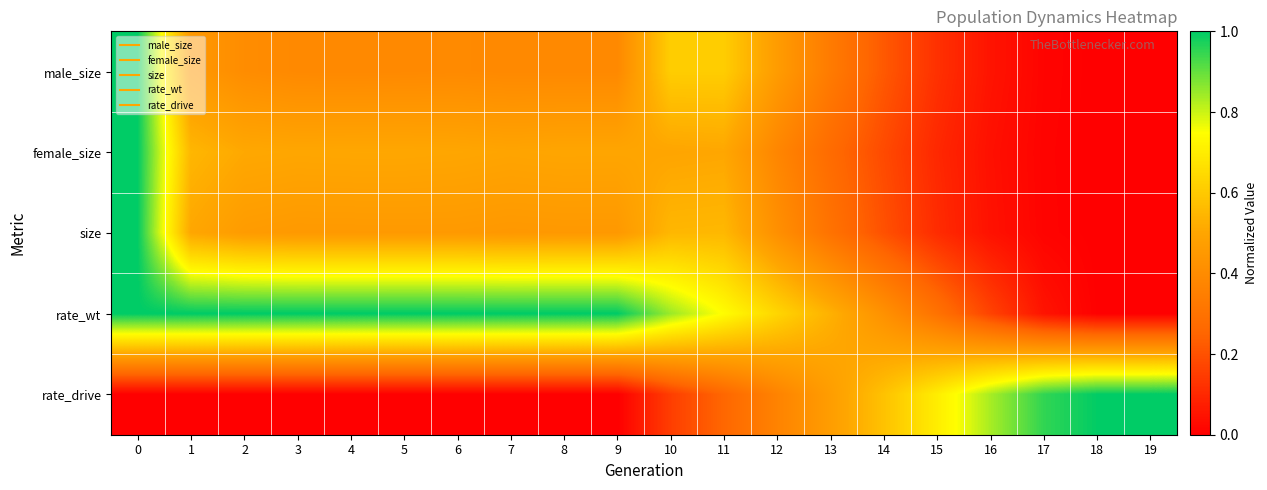

At how many categories does at least one series exceed 0?

20